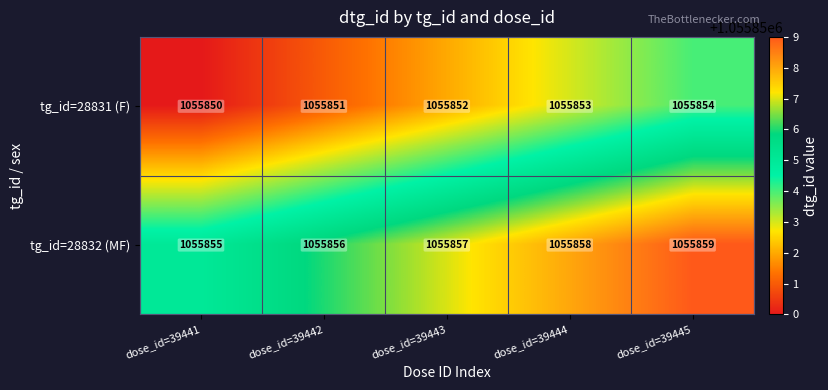

True or false: tg_id=28831 (F) has a value of 1055852 at dose_id=39443.

True